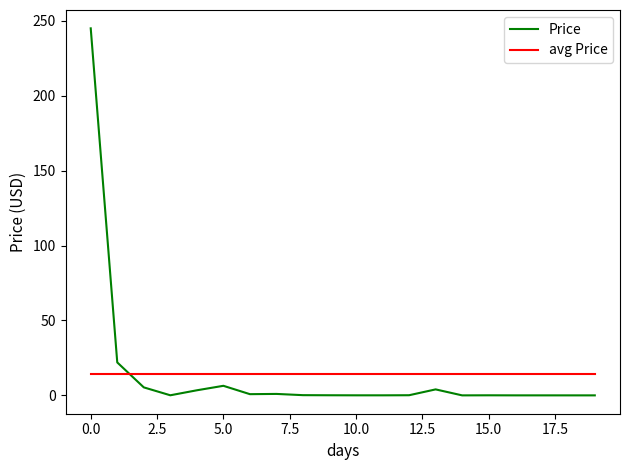

What is the greatest value displayed?

245.1